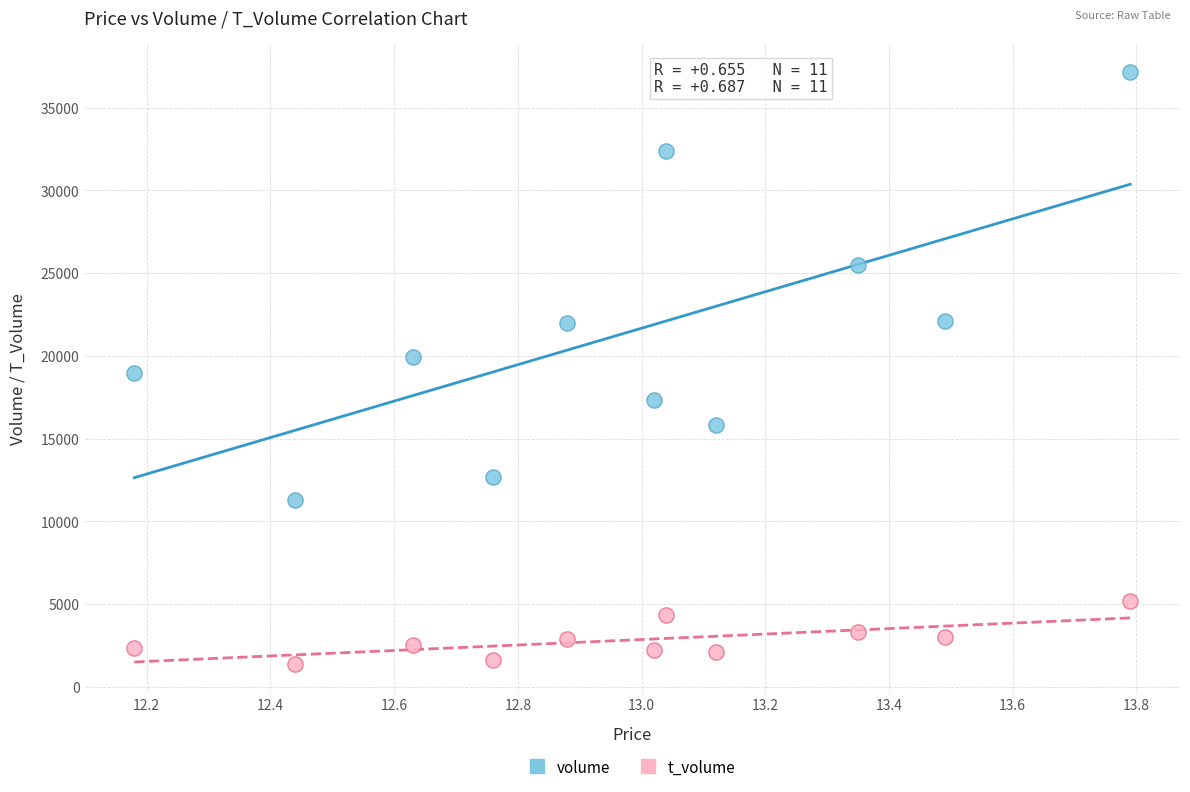

Which series reaches the minimum Y coordinate?

t_volume